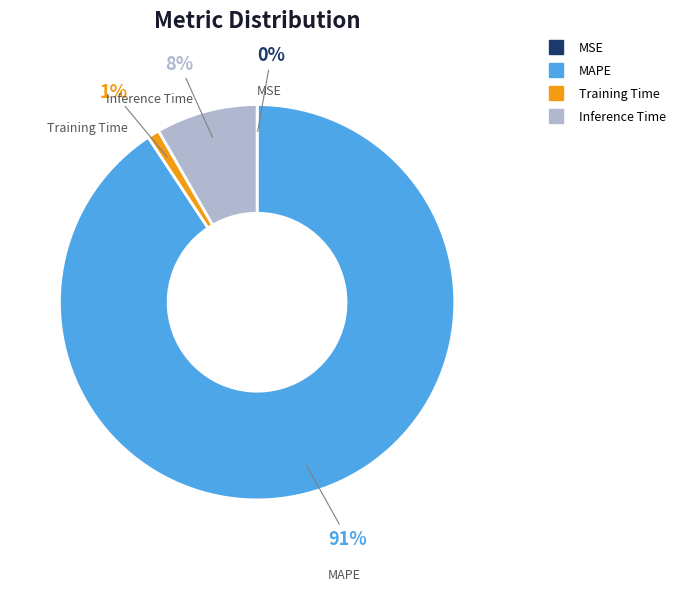

Is there any slice that represents more than half of the pie?

Yes